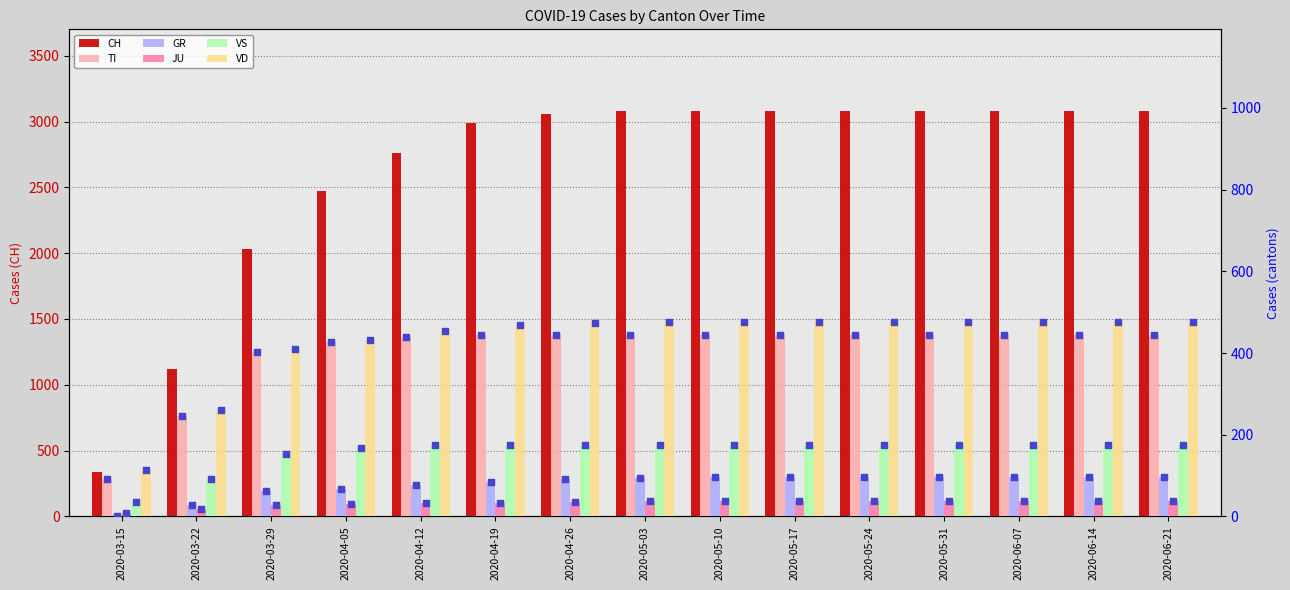

What are all the series names shown in the legend?

CH, TI, GR, JU, VS, VD